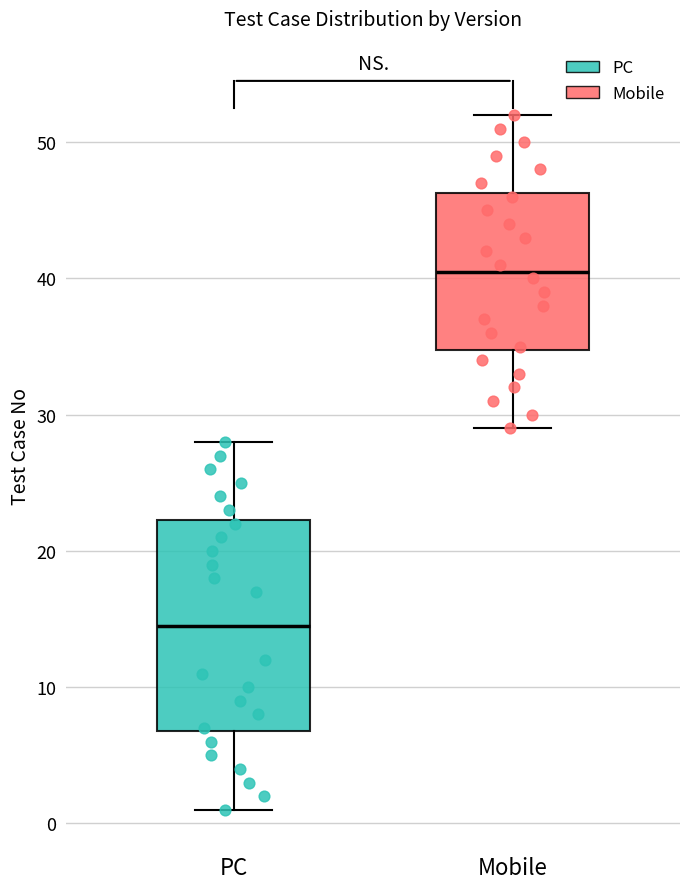

Which box's median line is the highest?

Mobile